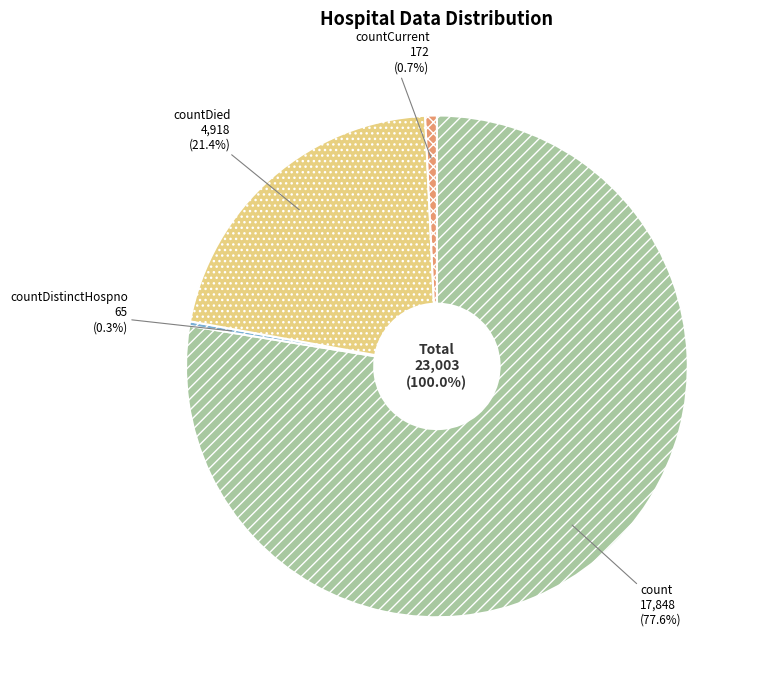

Does any single category account for the majority?

Yes